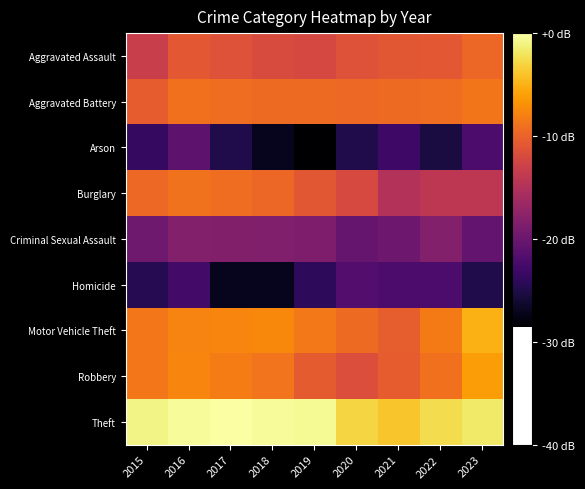

Which series has the widest spread of values?

Arson